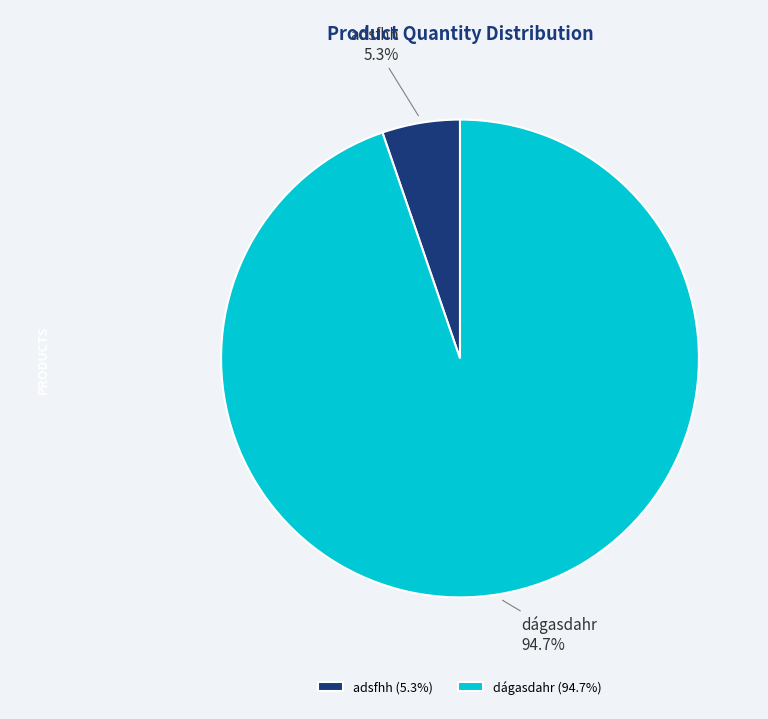

Count the number of slices in the pie.

2